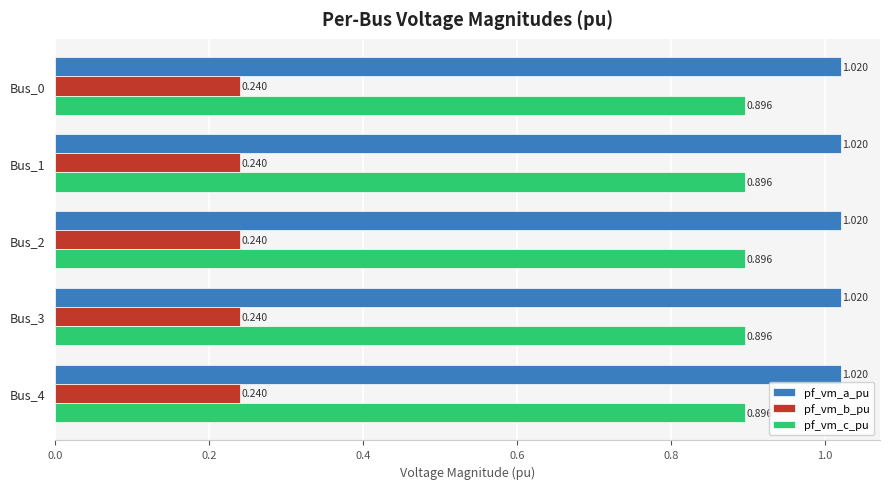

What is the total value across all series at Bus_3?

2.2